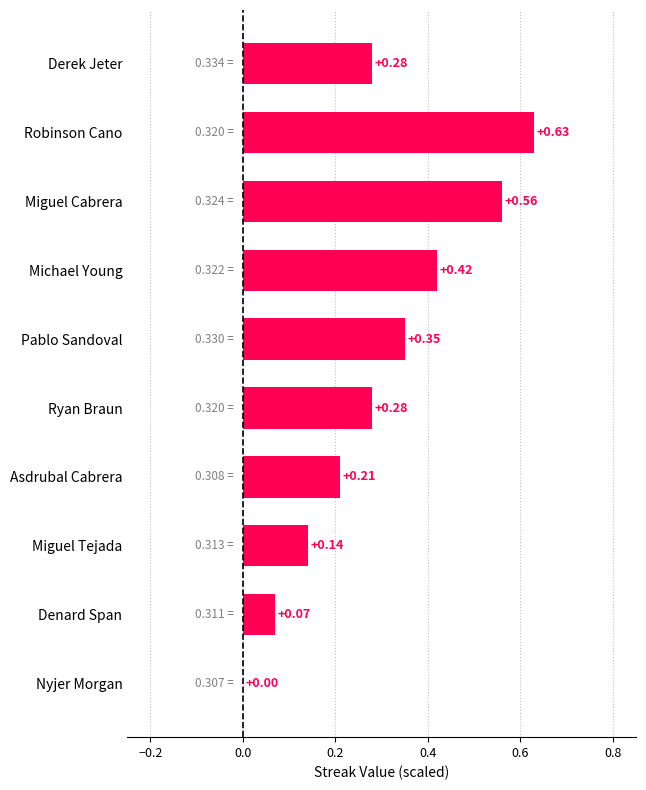

How many distinct data groups are displayed?

1